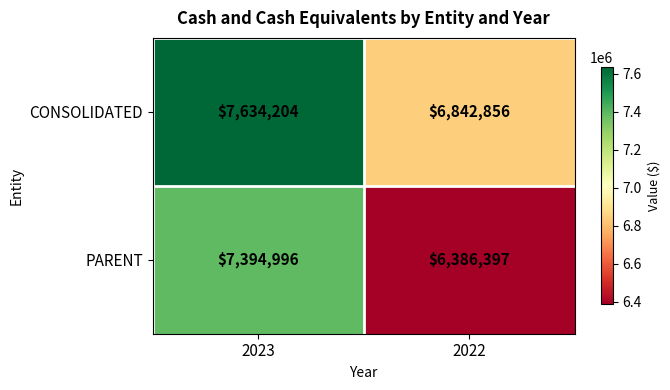

What is the greatest value displayed?

7634204